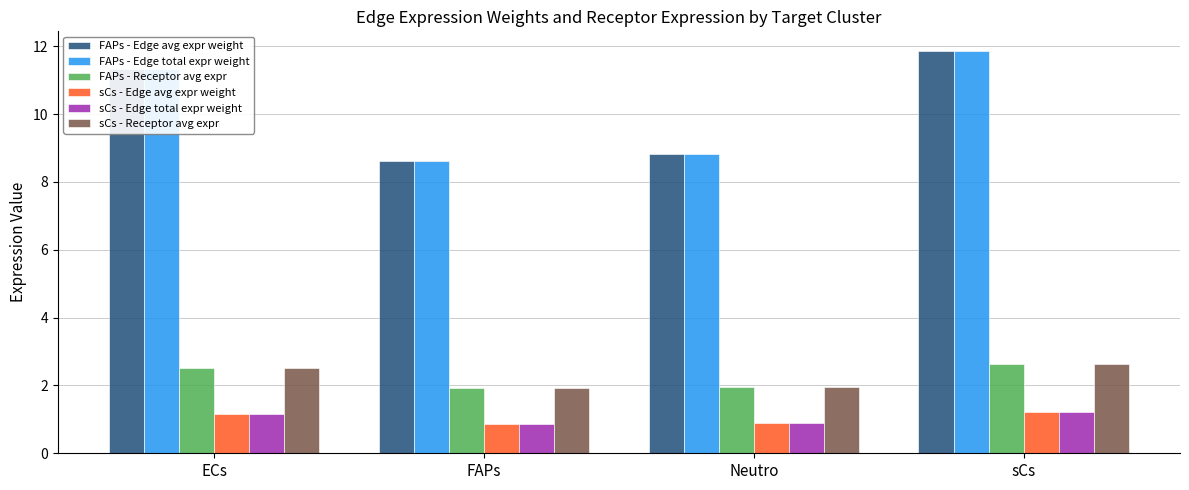

What is the highest value of the sCs - Receptor avg expr series?

2.6